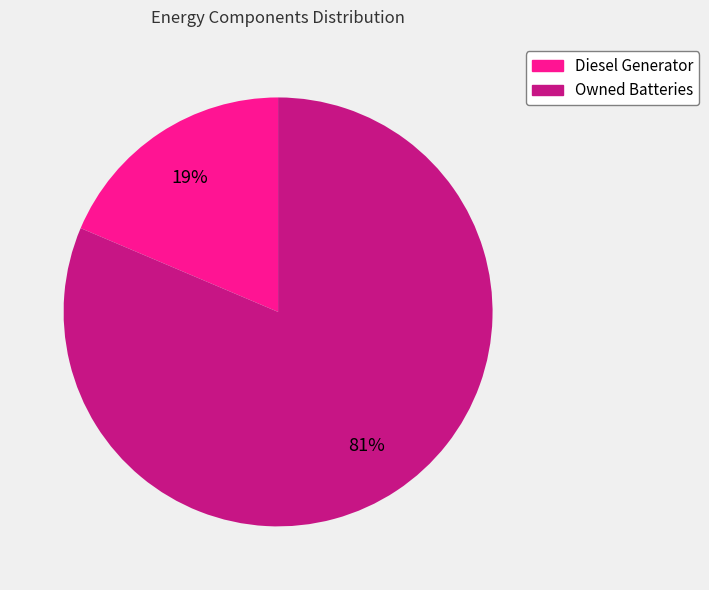

To the nearest percent, what is the average slice percentage?

50%